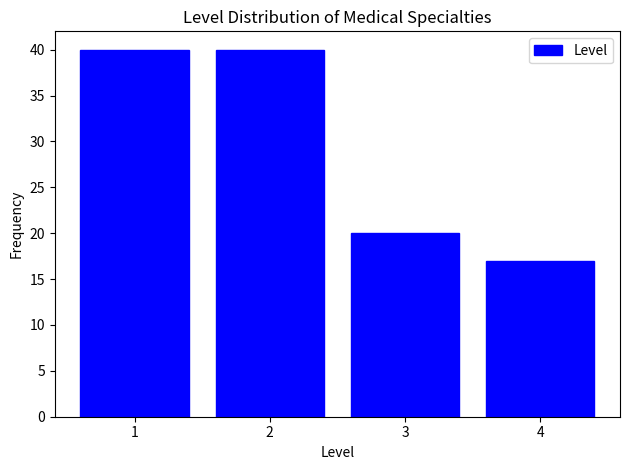

Reading left to right, list every bar in this chart as the range it spans on the x-axis followed by its height. The values are not printed on the chart, so give them approximately, as read against the axis.

0.5 to 1.5: 40
1.5 to 2.5: 40
2.5 to 3.5: 20
3.5 to 4.5: 17